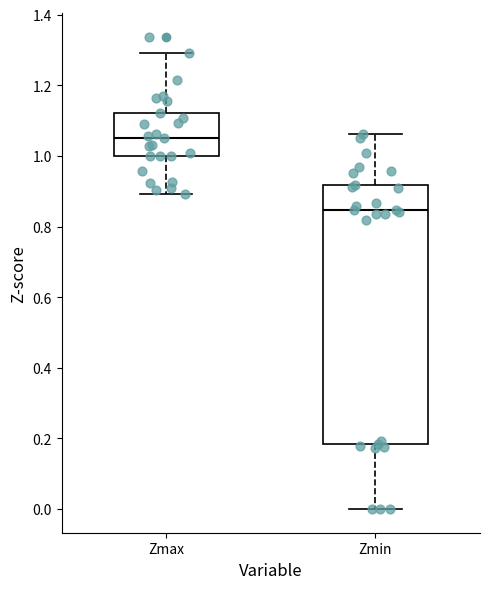

Comparing the boxes themselves (not the whiskers), which one is the tallest?

Zmin